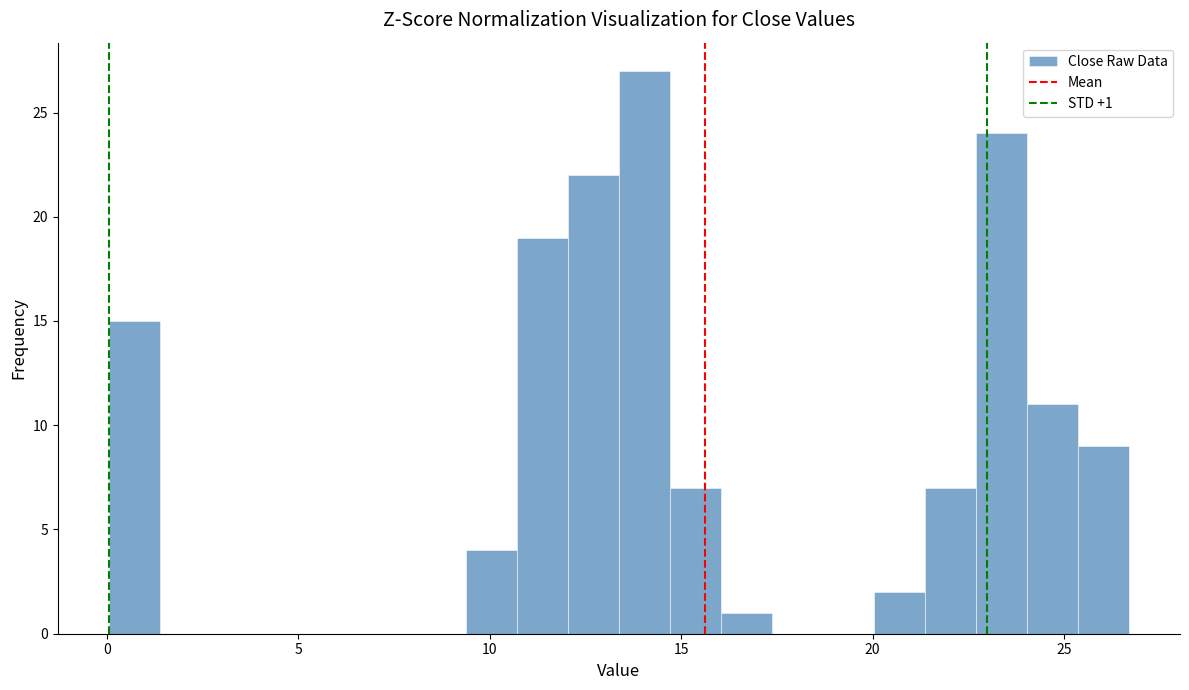

Around what value on the x-axis is the tallest bar? Give the approximate position of its centre, as read against the axis.

14.0